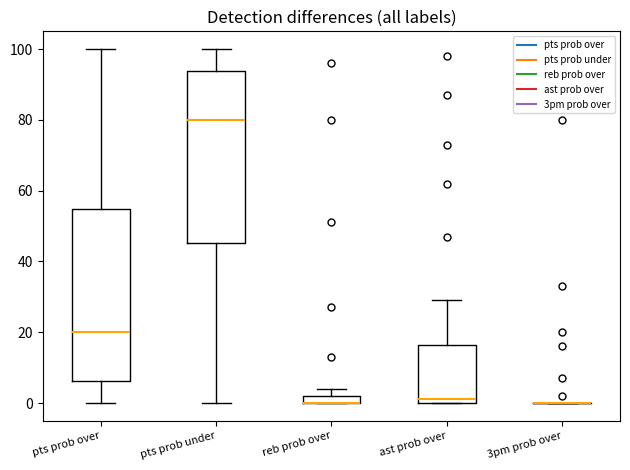

Where does the median line of the box for ast prob over sit on the y-axis? The values are not printed on the chart, so give them approximately, as read against the axis.

2